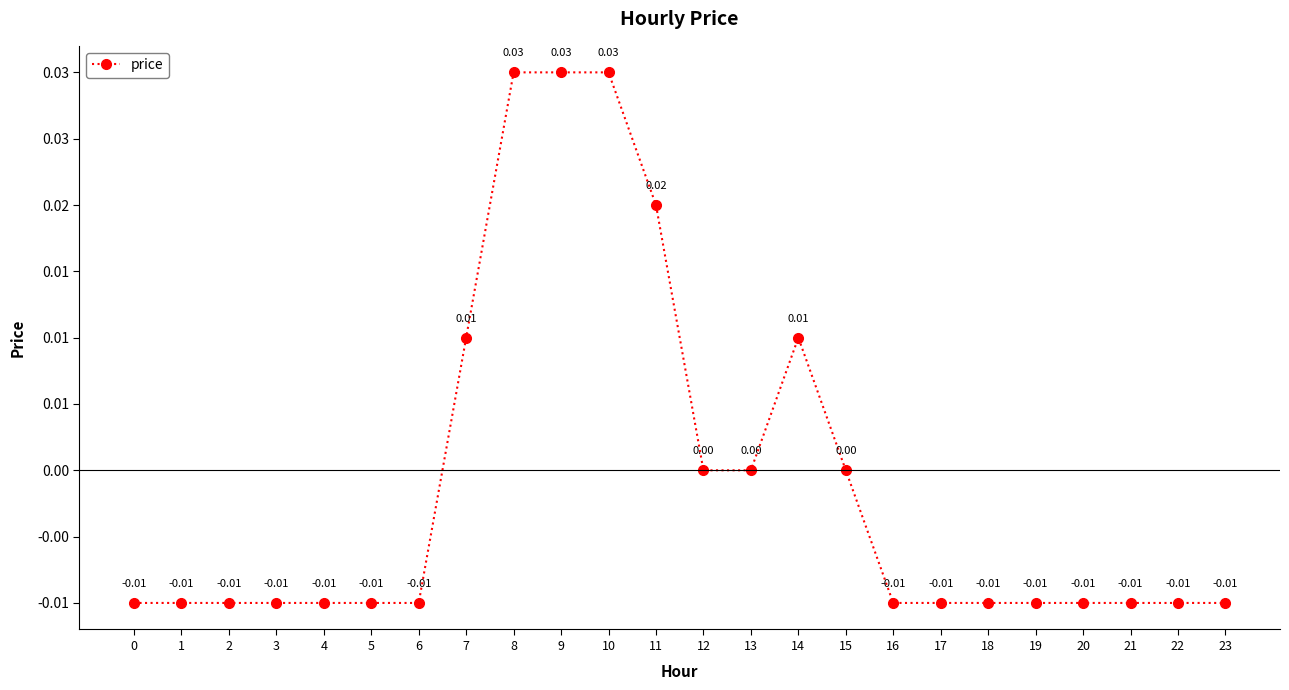

Does the chart have visible grid lines?

No